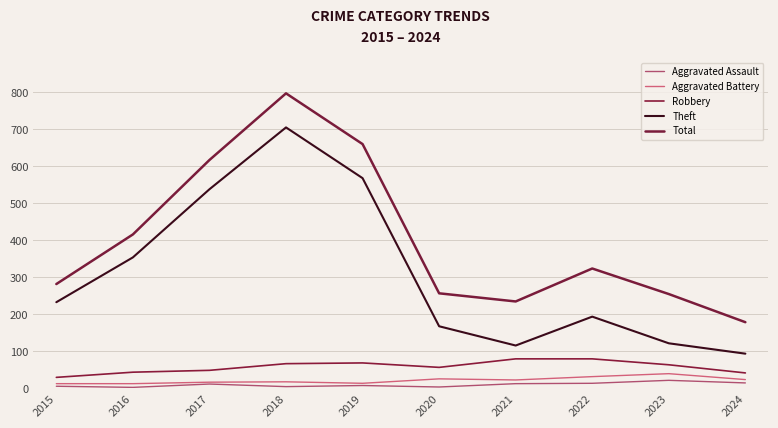

What is the difference between the second highest and minimum values in the Theft series?

474